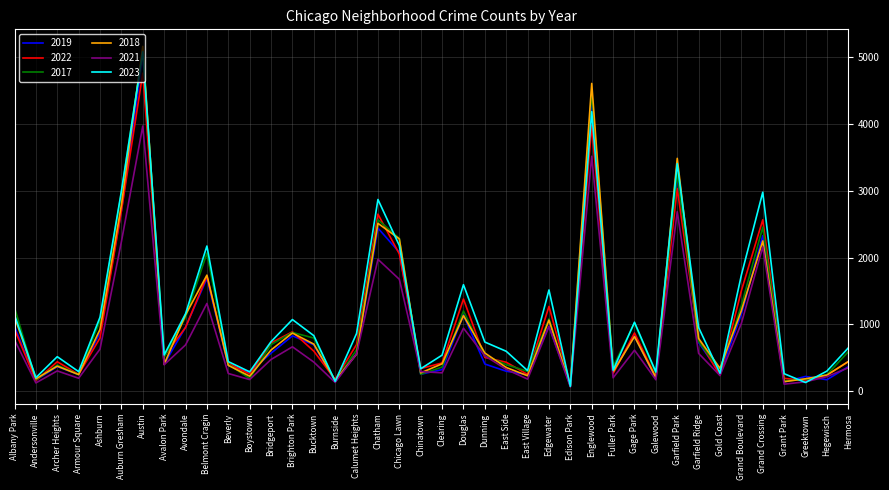

What is the difference between the 2017 values at Greektown and Beverly?

227